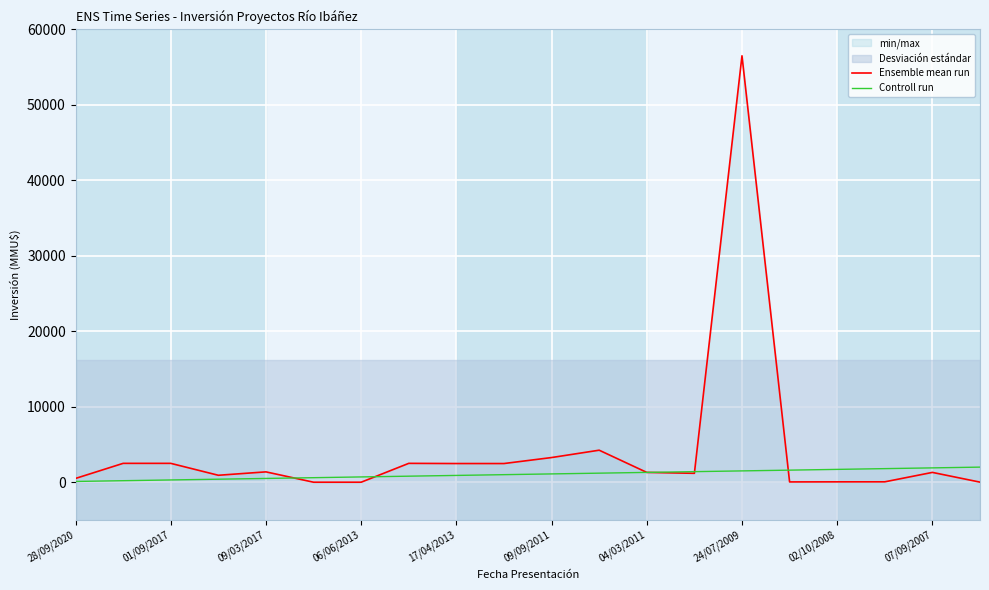

What position from the right is 09/09/2011?

10